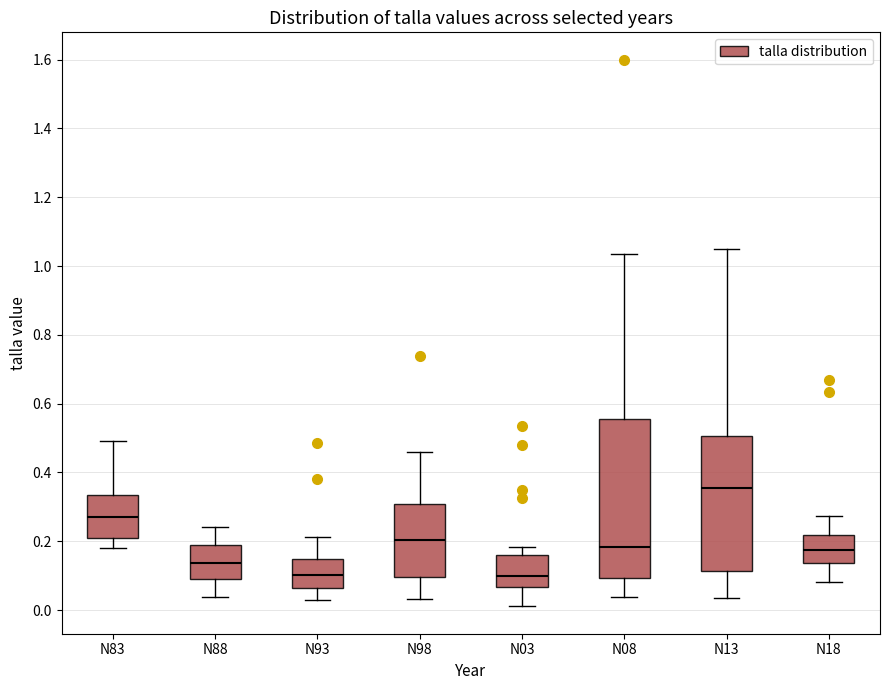

Reading left to right, read every box against the y-axis: the position of its median line, the range the box covers, and the ends of its whiskers. The values are not printed on the chart, so give them approximately, as read against the axis.

N83: median 0.28, box 0.20 to 0.34, whiskers 0.18 to 0.50
N88: median 0.14, box 0.08 to 0.20, whiskers 0.04 to 0.24
N93: median 0.10, box 0.06 to 0.14, whiskers 0.02 to 0.22
N98: median 0.20, box 0.10 to 0.30, whiskers 0.04 to 0.46
N03: median 0.10, box 0.06 to 0.16, whiskers 0.02 to 0.18
N08: median 0.18, box 0.10 to 0.56, whiskers 0.04 to 1.04
N13: median 0.36, box 0.12 to 0.50, whiskers 0.04 to 1.06
N18: median 0.18, box 0.14 to 0.22, whiskers 0.08 to 0.28